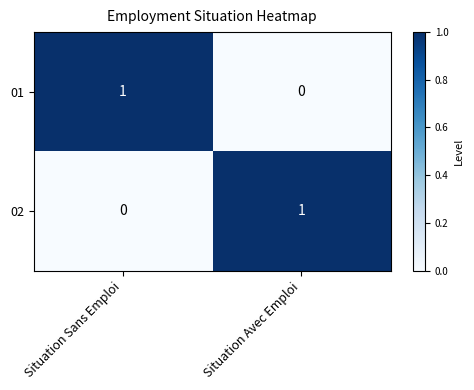

At how many categories does at least one series exceed 0?

2